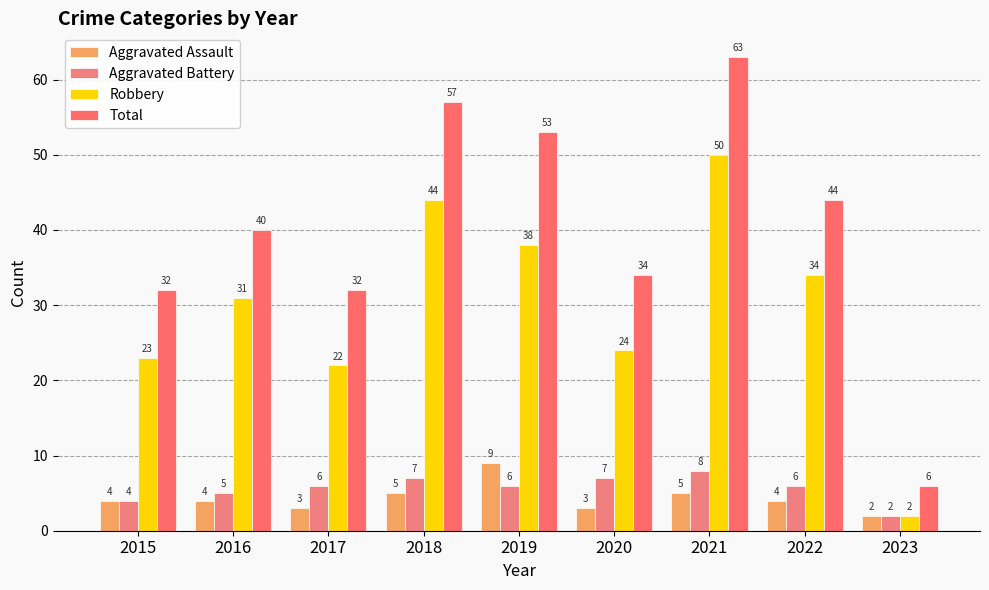

How many bars are there in total?

36